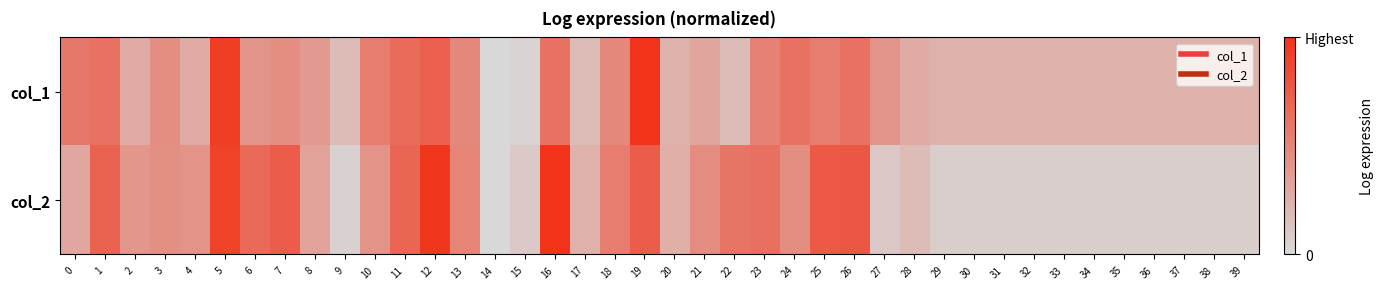

What is the difference between the highest and lowest values at 18?

0.1